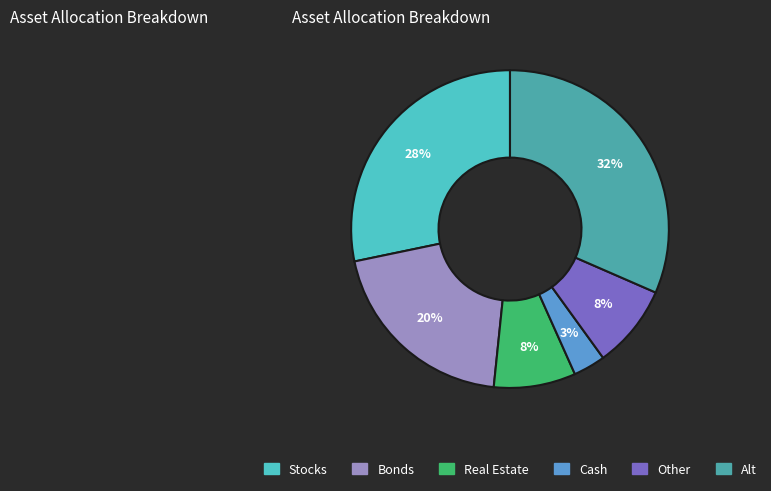

Is there a majority slice in this chart?

No